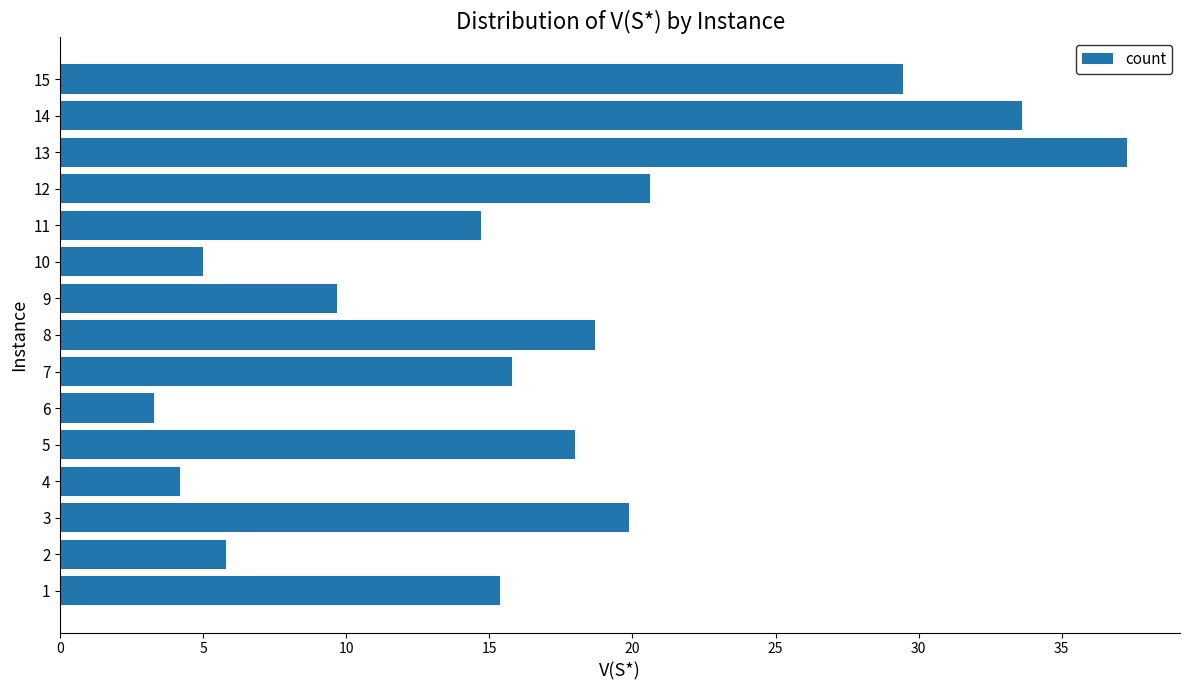

What is the difference between the maximum and minimum values?

34.0